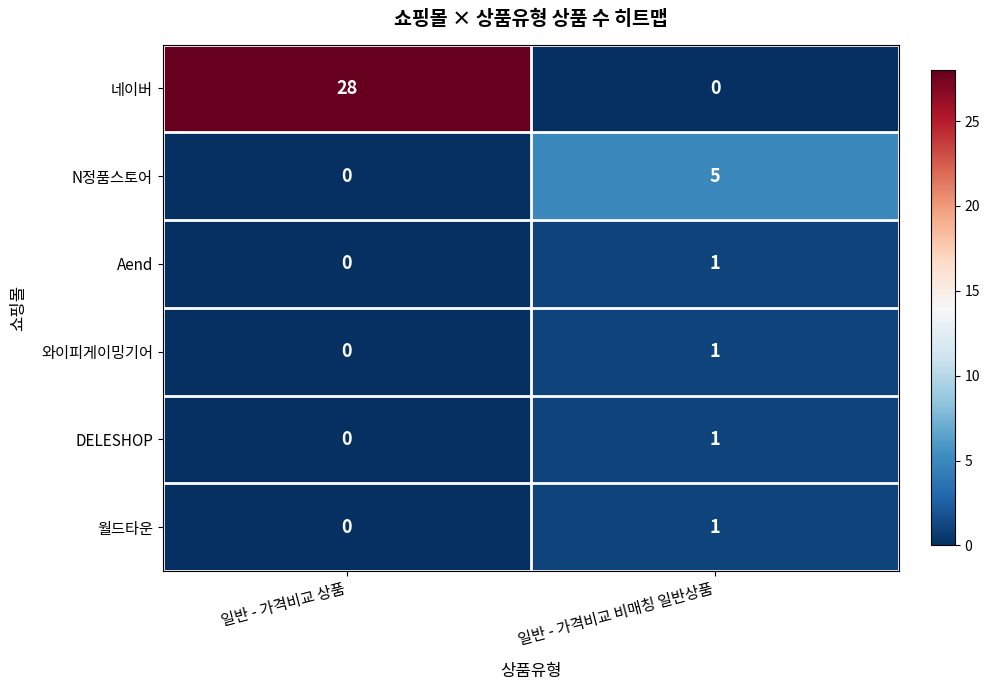

Reading left to right, what are all the values shown in this chart?

네이버: 일반 - 가격비교 상품=28	일반 - 가격비교 비매칭 일반상품=0
N정품스토어: 일반 - 가격비교 상품=0	일반 - 가격비교 비매칭 일반상품=5
Aend: 일반 - 가격비교 상품=0	일반 - 가격비교 비매칭 일반상품=1
와이피게이밍기어: 일반 - 가격비교 상품=0	일반 - 가격비교 비매칭 일반상품=1
DELESHOP: 일반 - 가격비교 상품=0	일반 - 가격비교 비매칭 일반상품=1
월드타운: 일반 - 가격비교 상품=0	일반 - 가격비교 비매칭 일반상품=1